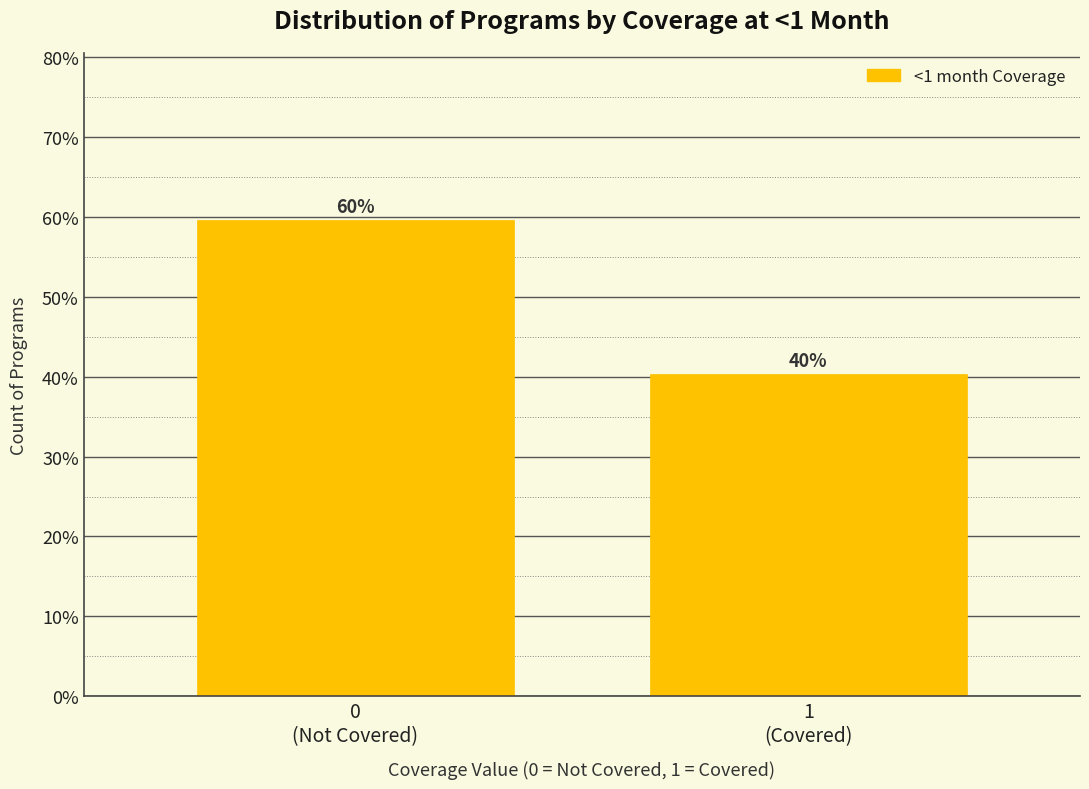

Does the chart contain any negative values?

No